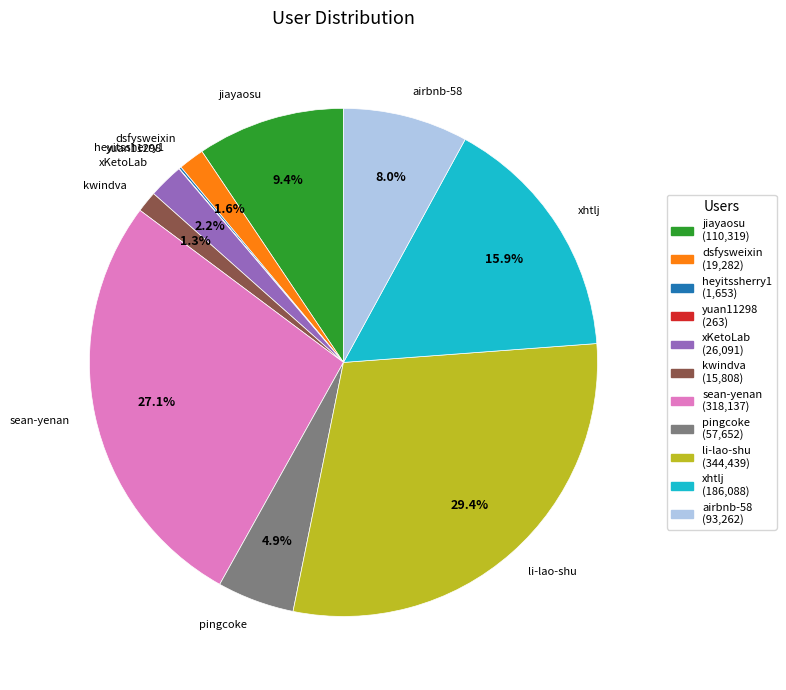

Between sean-yenan and kwindva, which is larger?

sean-yenan